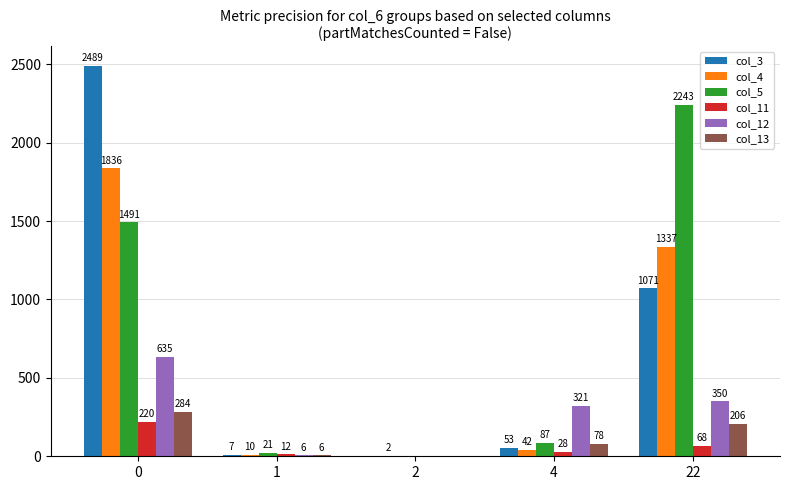

Is the value of col_12 at 0 greater than the value of col_5 at 22?

No